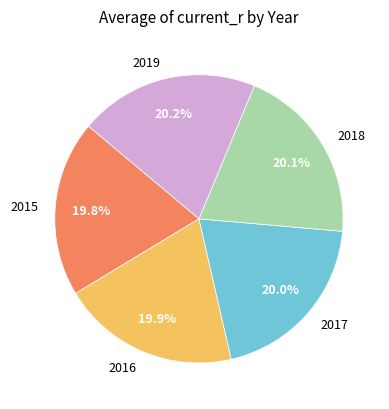

True or false: 2016 accounts for 20% of the total.

True